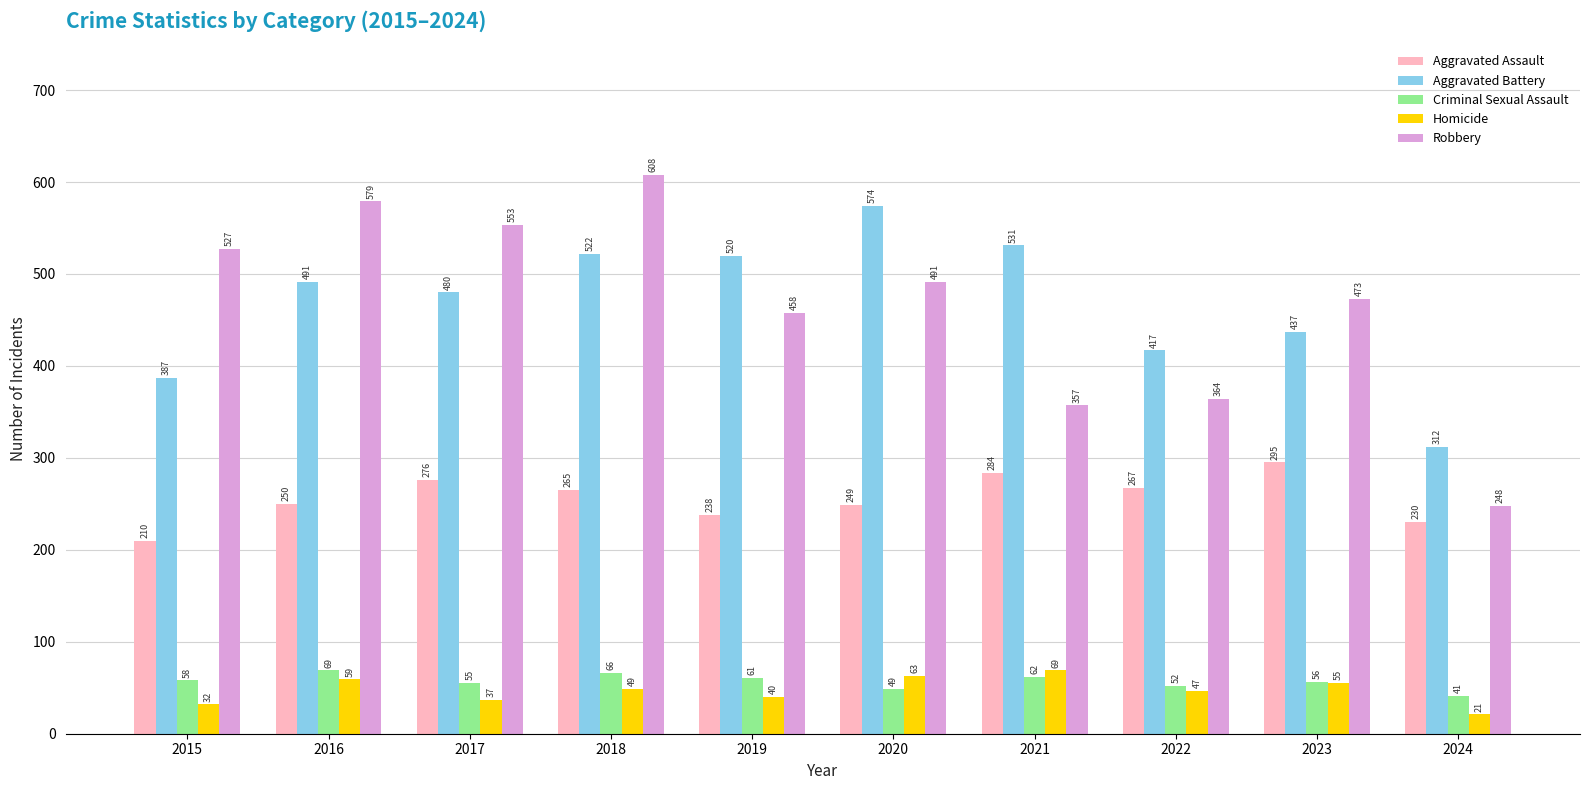

True or false: Aggravated Battery has a value of 545 at 2024.

False